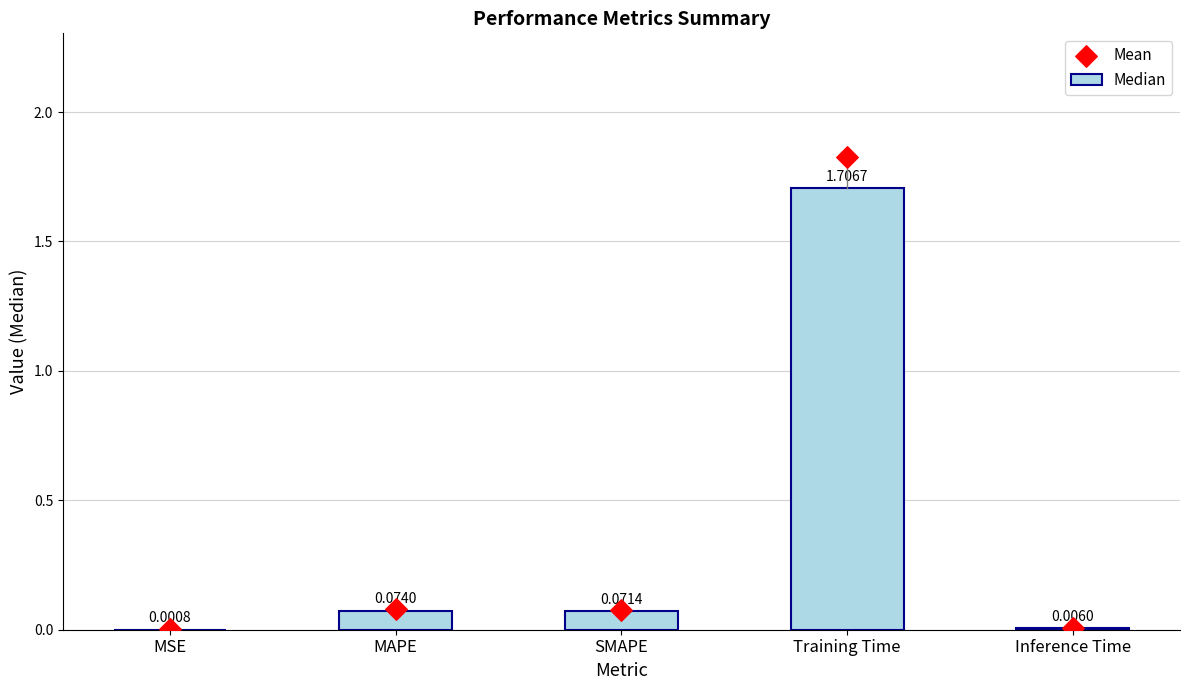

Which series reaches the maximum Y coordinate?

Mean